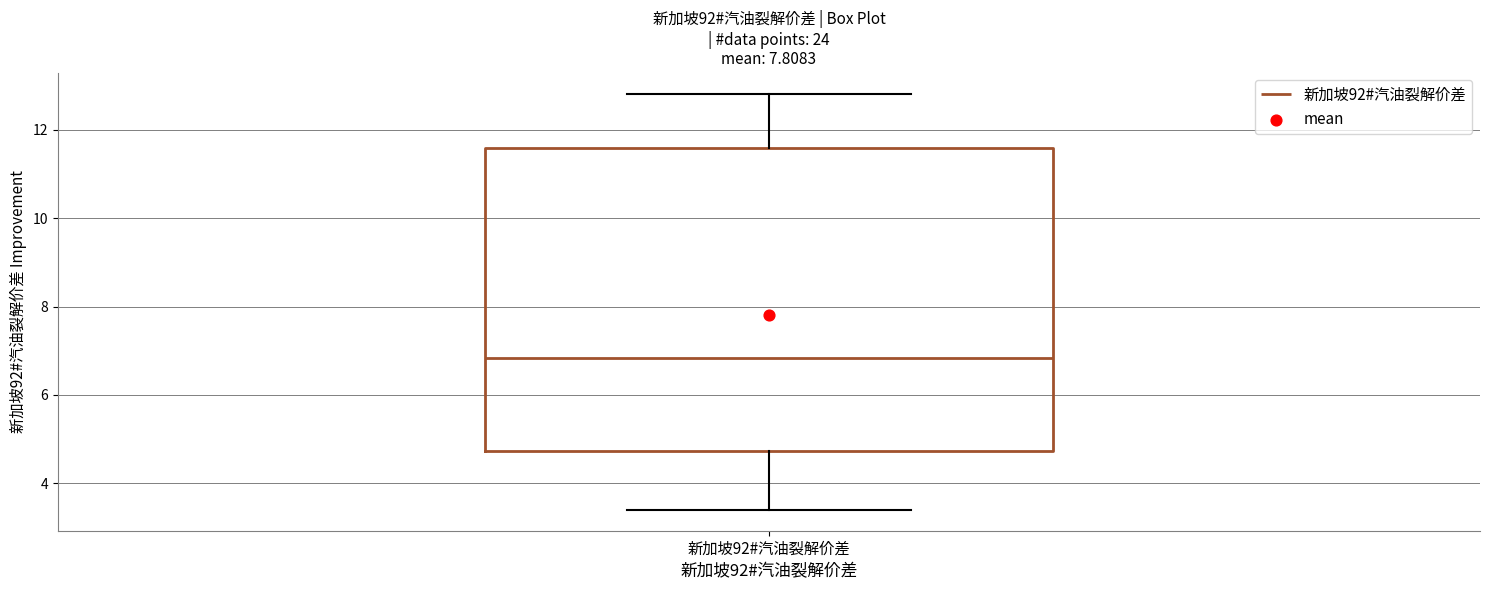

Where does the upper whisker of the box for 新加坡92#汽油裂解价差 end on the y-axis? The values are not printed on the chart, so give them approximately, as read against the axis.

12.8